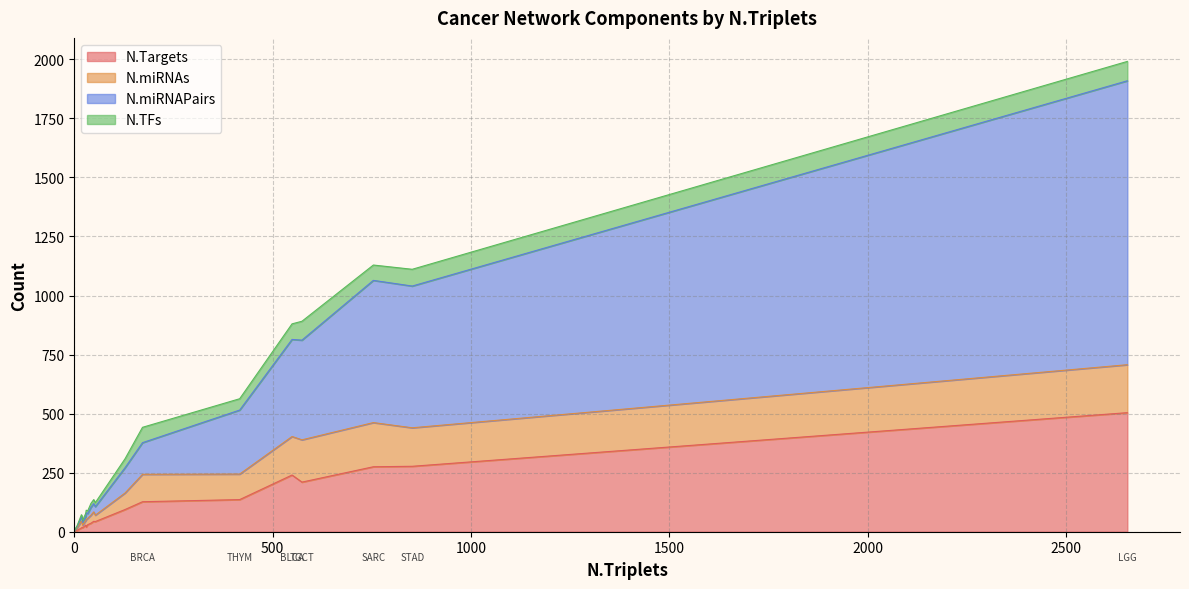

List the labels in order of N.miRNAs value, smallest first.

ACC, CHOL, DLBC, MESO, OV, READ, SKCM, UCS, UVM, KICH, KIRC, ESCA, CESC, PCPG, PAAD, PRAD, UCEC, LUSC, THCA, KIRP, LIHC, LUAD, COAD, HNSC, THYM, BRCA, BLCA, STAD, TGCT, SARC, LGG